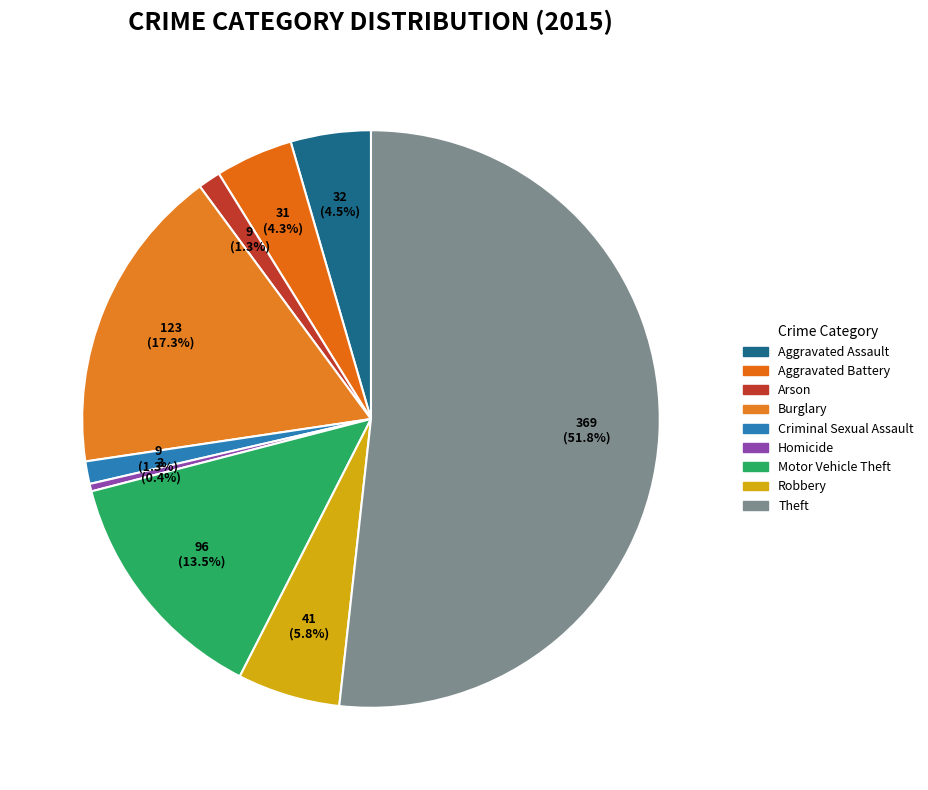

Is there any slice that represents more than half of the pie?

Yes